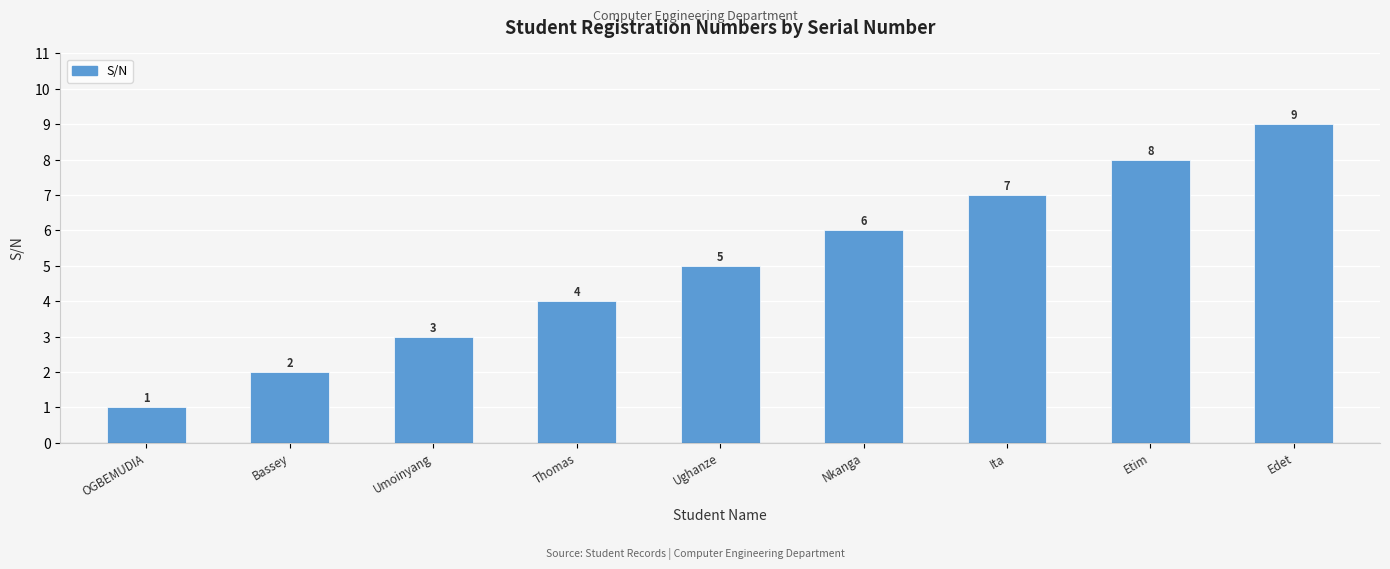

What is the label of the 9th bar from the left?

Edet